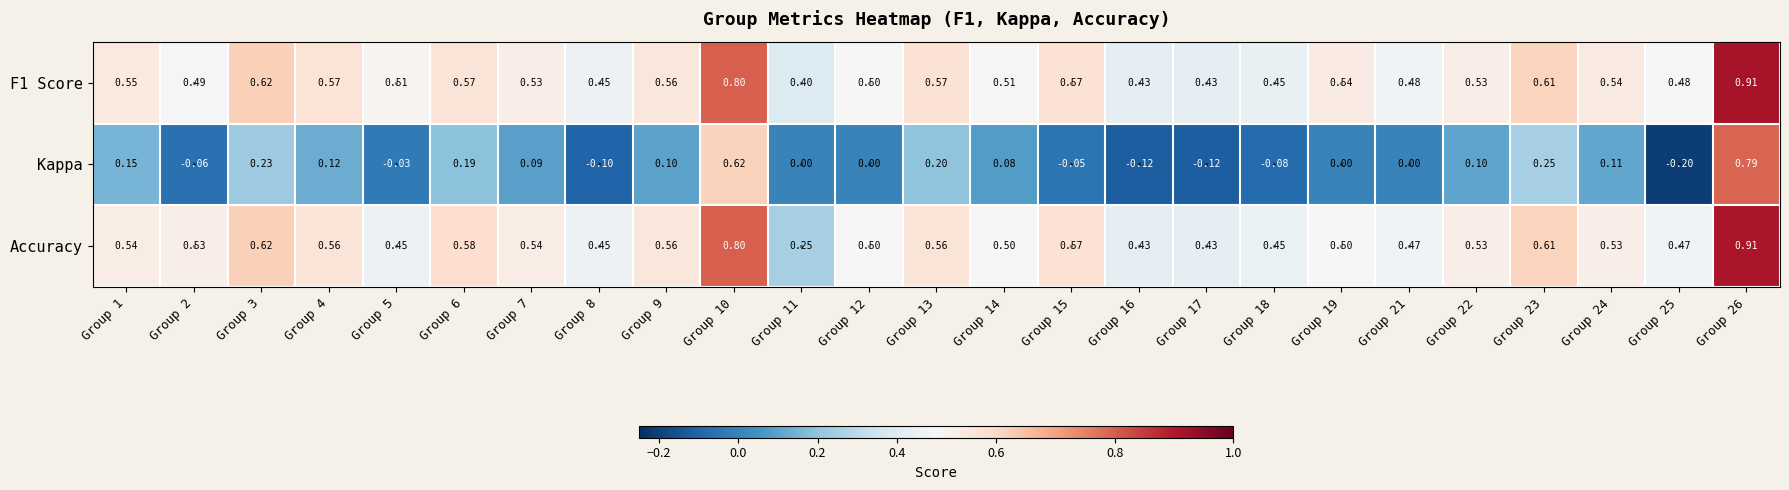

Which series has the widest spread of values?

Kappa